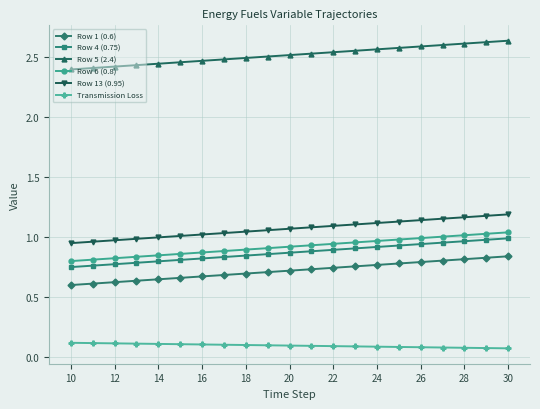

Is this an area chart (filled region under the line)?

No